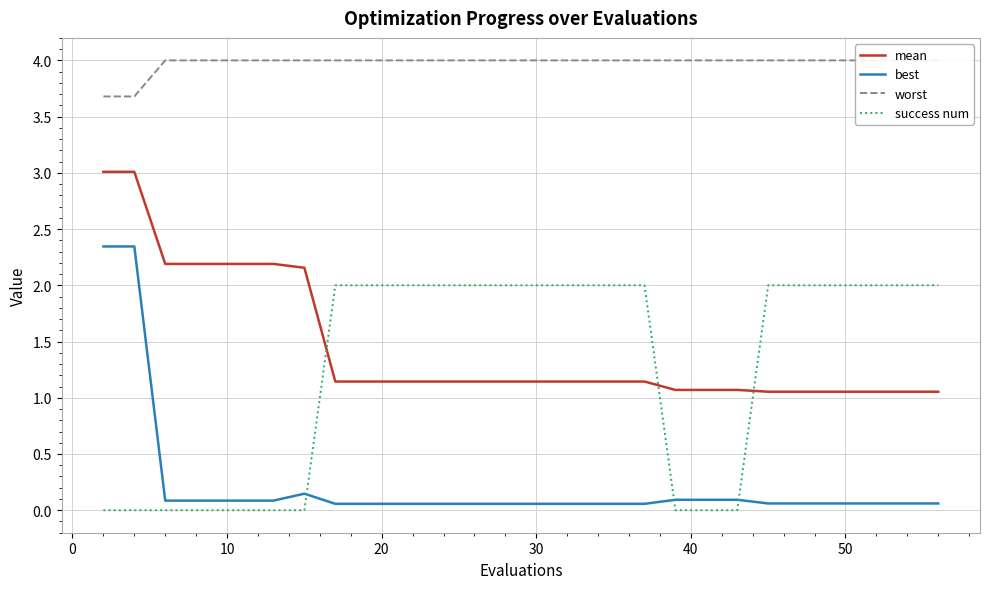

What is the highest value of the mean series?

3.0